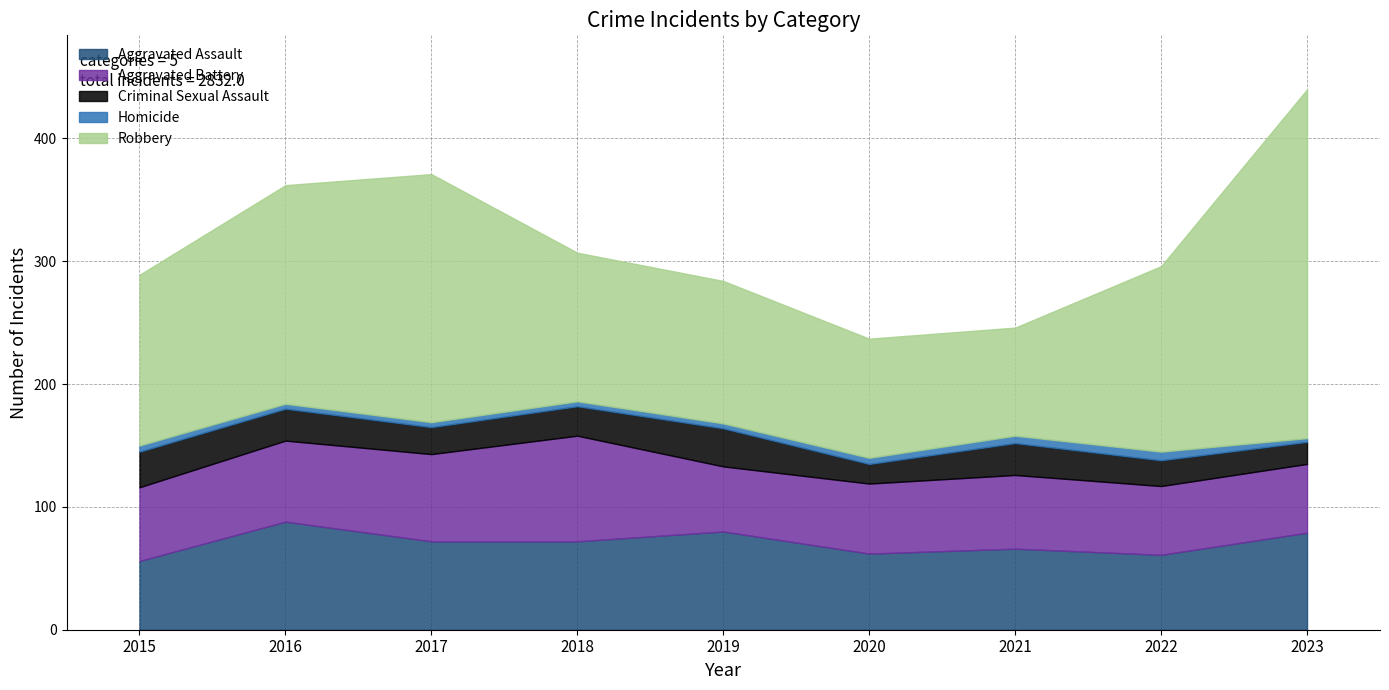

True or false: Robbery has more than 1 interior local peaks.

False